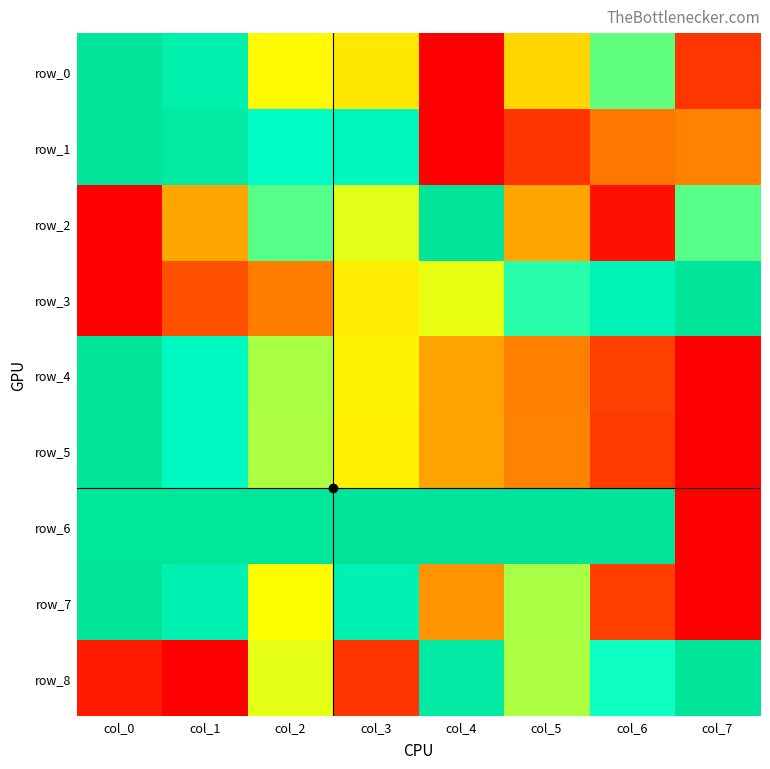

Reading left to right, list all the values displayed in this chart.

row_0: 1.0	0.9	0.5	0.5	0.0	0.4	0.7	0.1
row_1: 1.0	1.0	0.8	0.8	0.0	0.1	0.2	0.3
row_2: 0.0	0.3	0.7	0.5	1.0	0.3	0.0	0.7
row_3: 0.0	0.2	0.2	0.5	0.5	0.7	0.9	1.0
row_4: 1.0	0.8	0.6	0.5	0.3	0.3	0.1	0.0
row_5: 1.0	0.8	0.6	0.5	0.3	0.3	0.1	0.0
row_6: 1.0	1.0	1.0	1.0	1.0	1.0	1.0	0.0
row_7: 1.0	0.9	0.5	0.9	0.3	0.6	0.1	0.0
row_8: 0.1	0.0	0.5	0.1	0.9	0.6	0.7	1.0